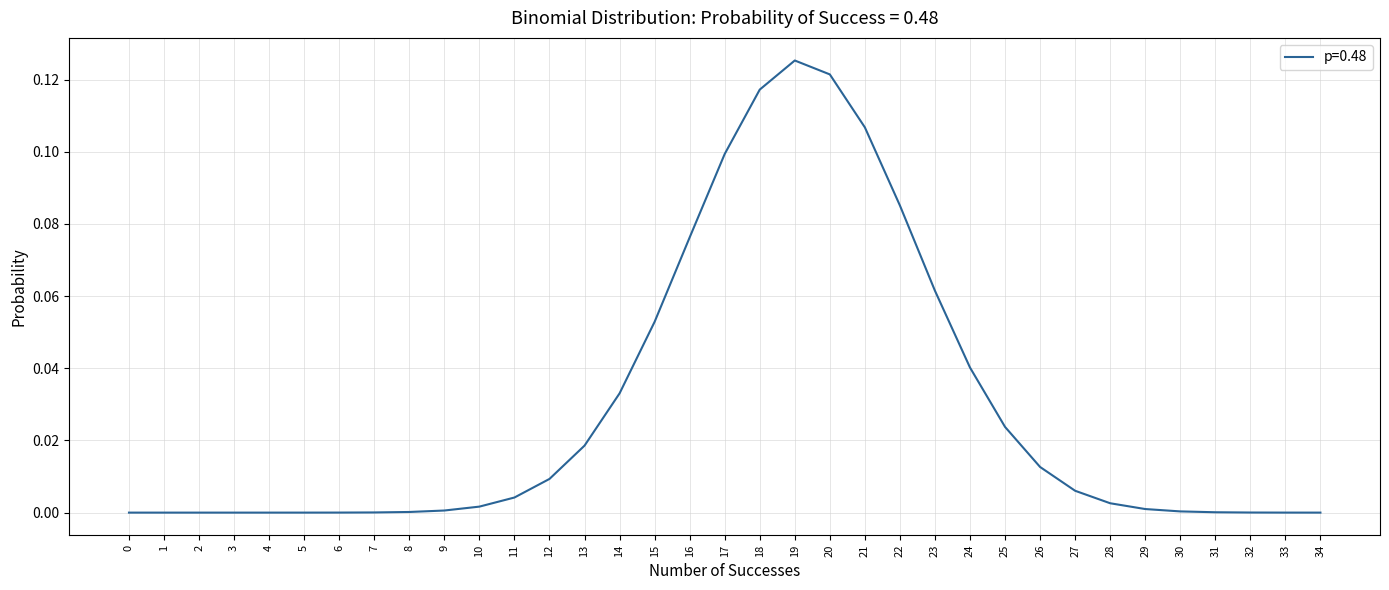

The chart shows a value of 0.0 at 24. True or false?

True